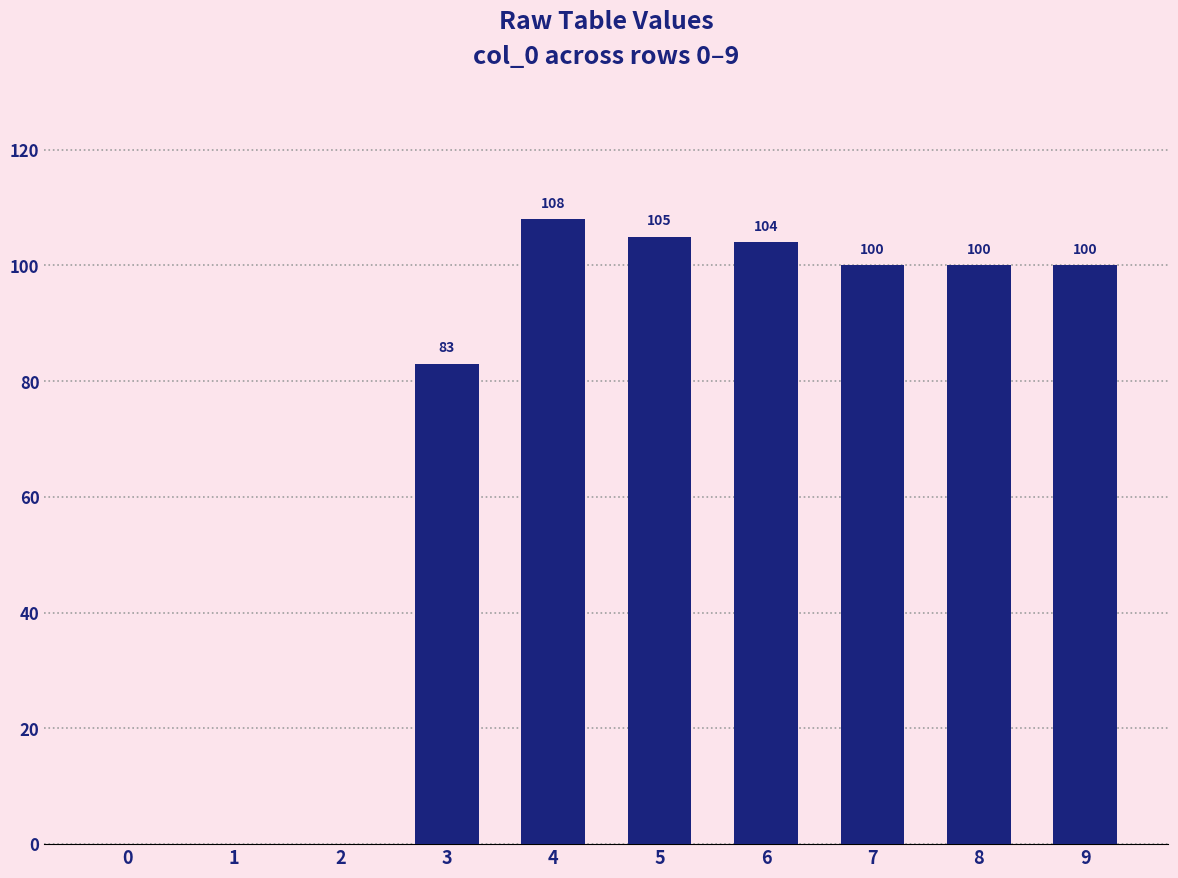

Reading left to right, transcribe all the data shown in this chart.

0	0	0	83	108	105	104	100	100	100